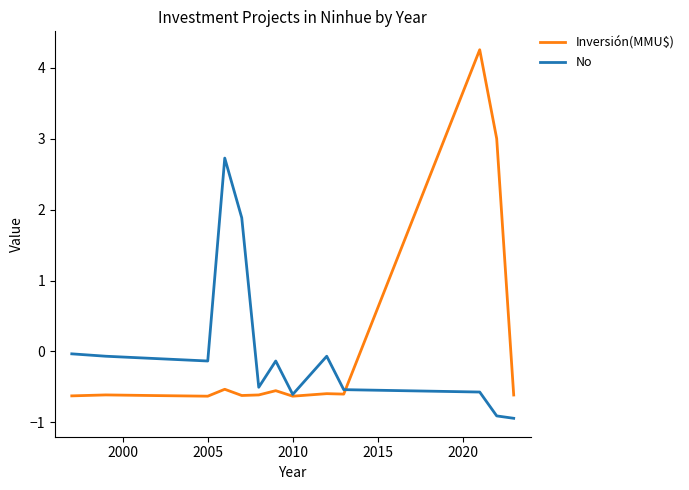

List the series in order of their peak value, lowest first.

No, Inversión(MMU$)